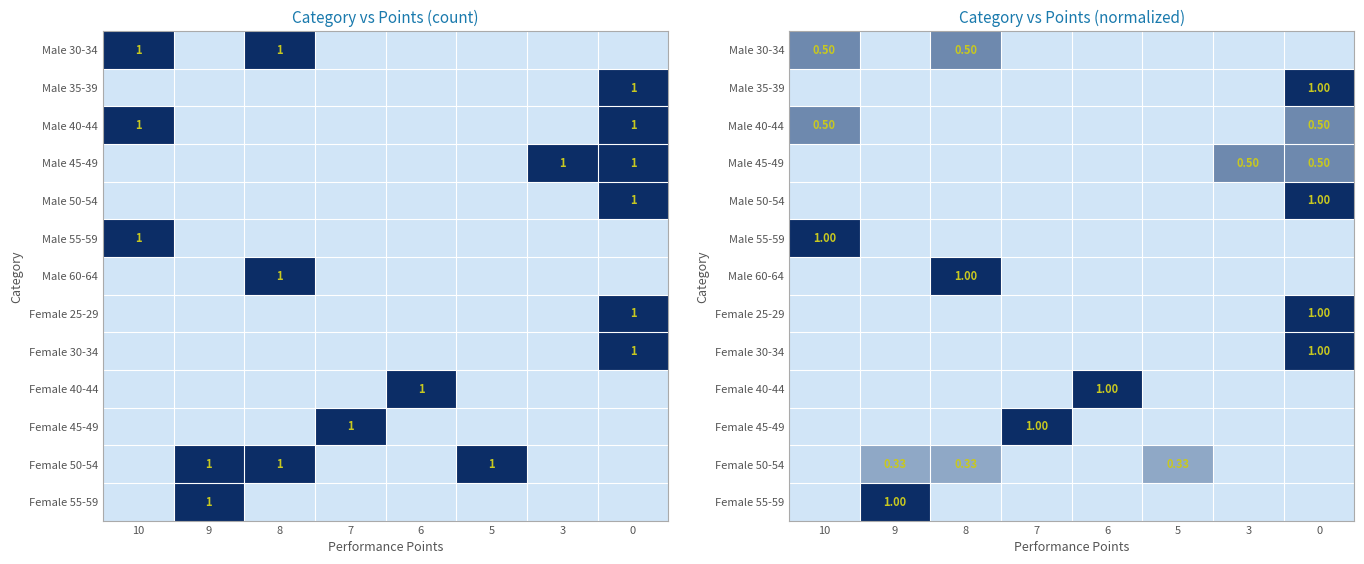

The value of Male 30-34 at 8 is 0.5. True or false?

True